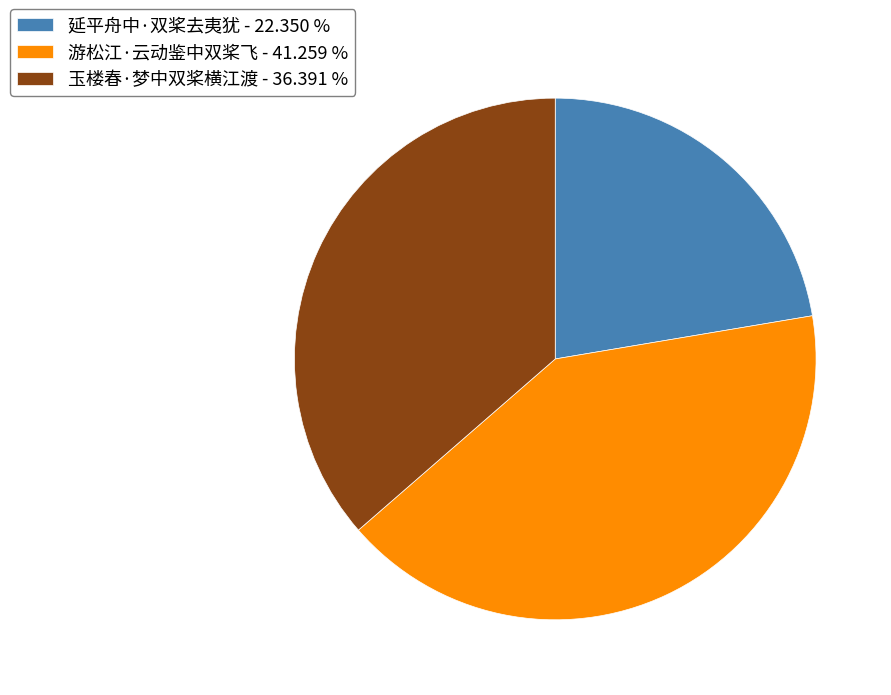

Is it true that 玉楼春·梦中双桨横江渡 is 36% of the pie?

True